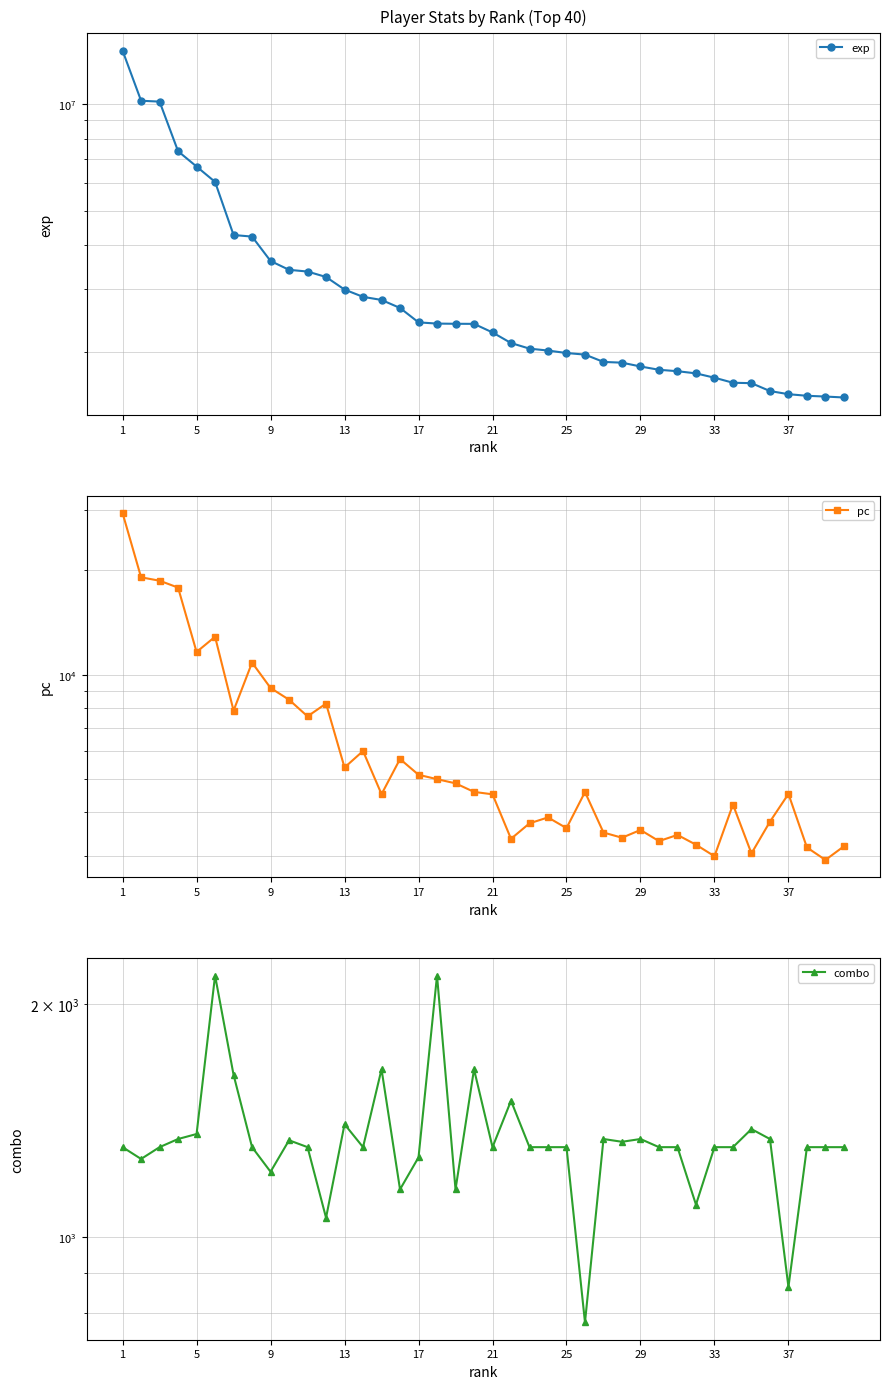

In combo, how many points are lower than both neighbors (excluding endpoints)?

11